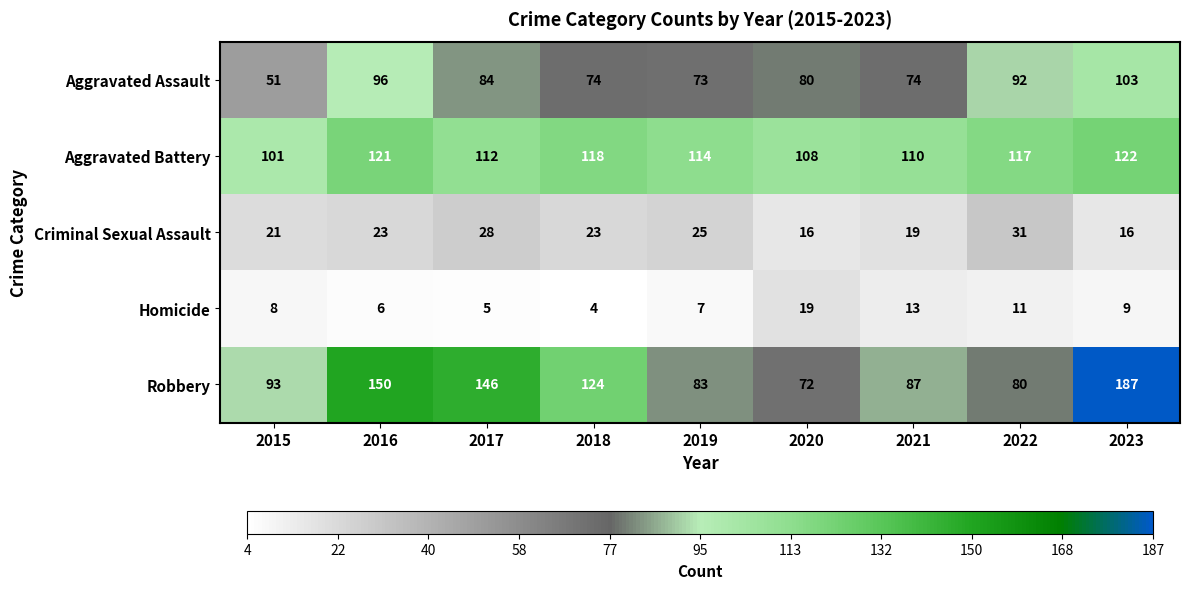

Which series has the largest total across all categories?

Aggravated Battery